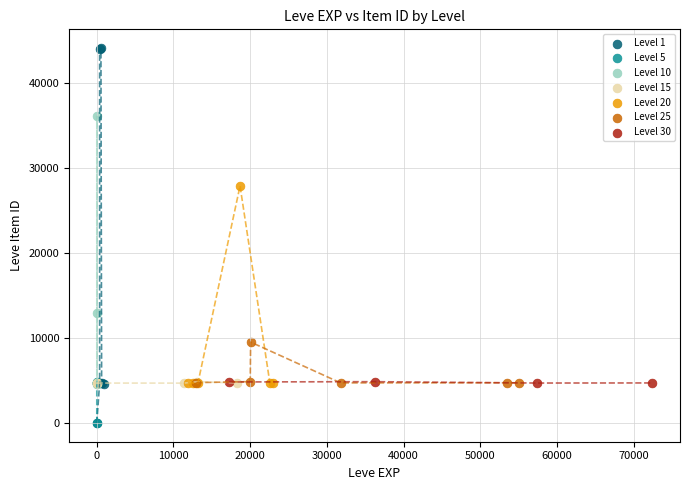

Which series has the widest spread of Y values?

Level 1